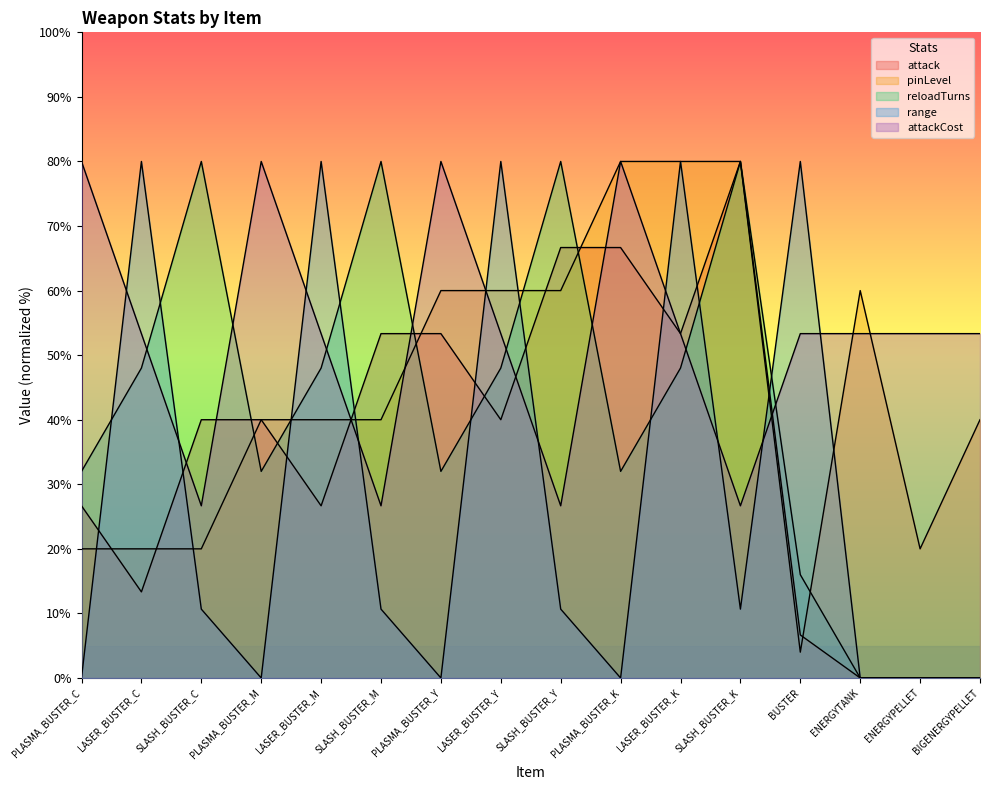

What position from the right is SLASH_BUSTER_M?

11